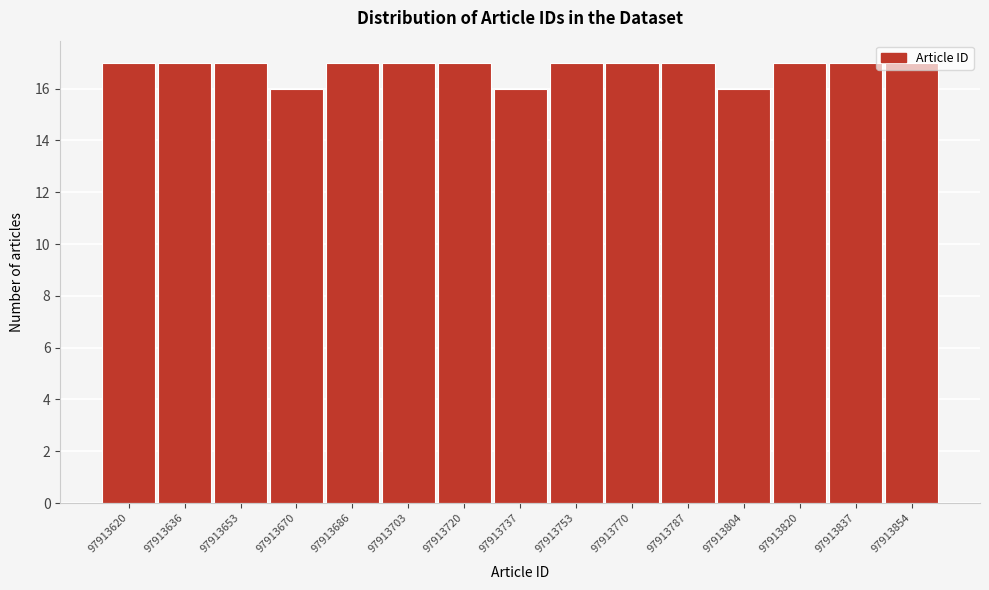

True or false: the data shows 25 at 97913703.

False